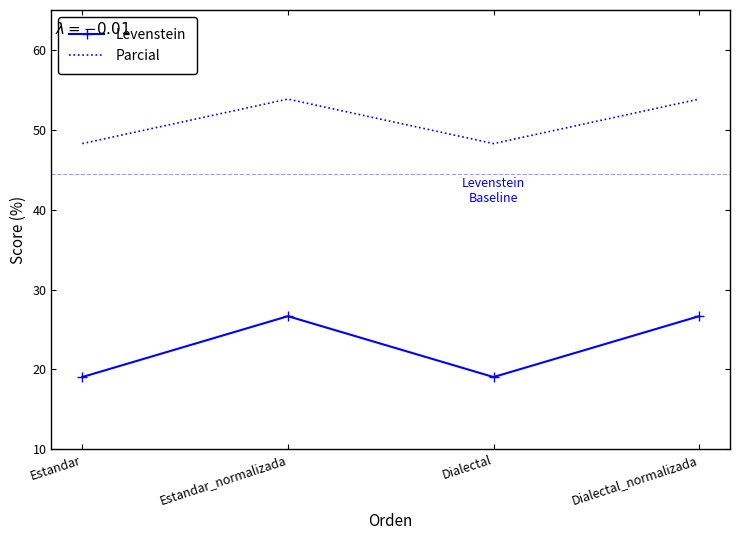

At which label does Levenstein first exceed 26?

Estandar_normalizada